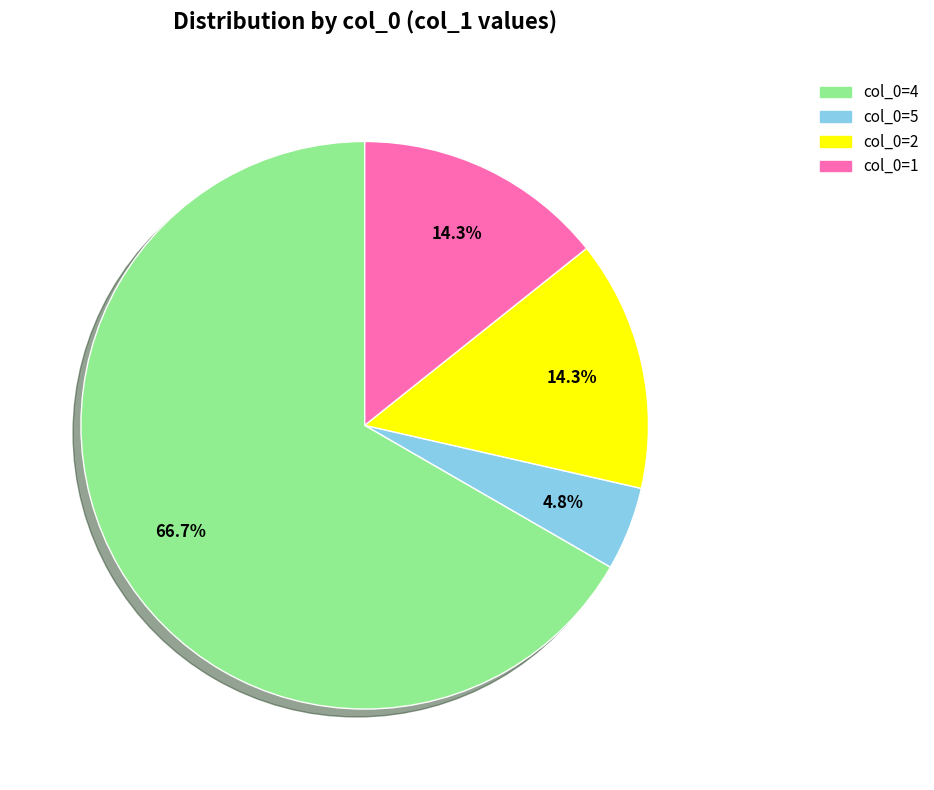

Which category has the smallest portion of the pie?

col_0=5